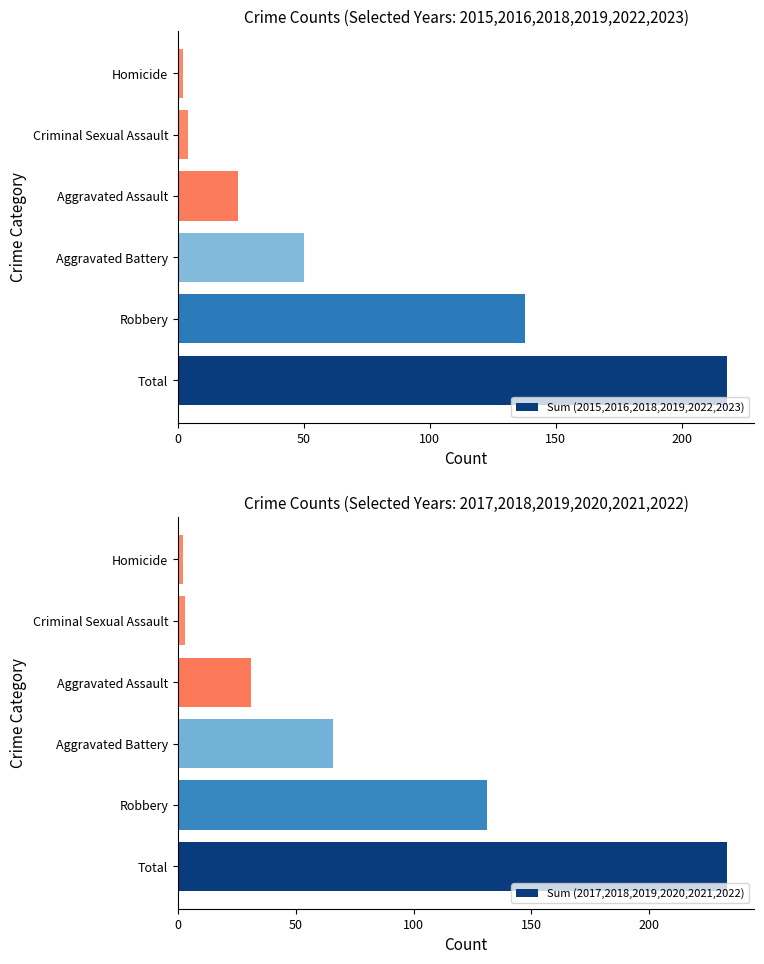

What is the difference between the maximum and minimum values in the Sum (2017,2018,2019,2020,2021,2022) series?

231